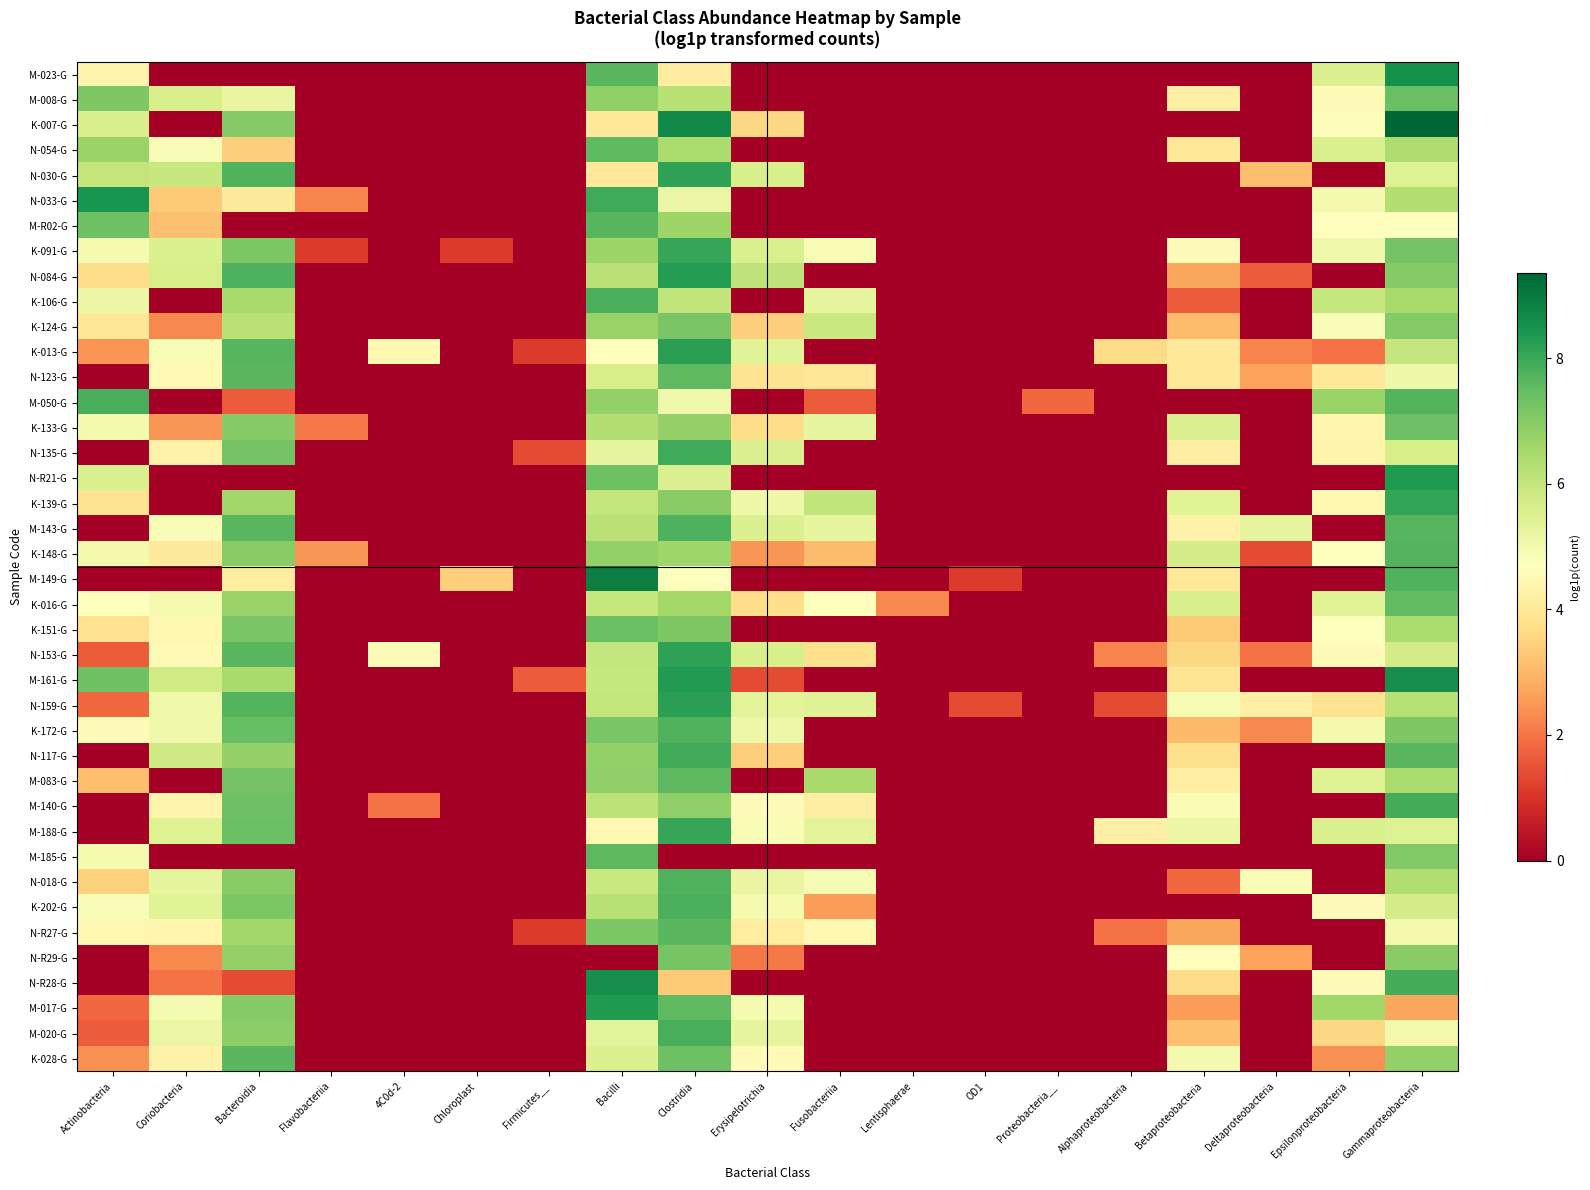

Reading left to right, transcribe all the data shown in this chart.

M-023-G: Actinobacteria=4.4	Coriobacteria=0.0	Bacteroidia=0.0	Flavobacteriia=0.0	4C0d-2=0.0	Chloroplast=0.0	Firmicutes__=0.0	Bacilli=7.6	Clostridia=4.1	Erysipelotrichia=0.0	Fusobacteriia=0.0	Lentisphaerae=0.0	OD1=0.0	Proteobacteria__=0.0	Alphaproteobacteria=0.0	Betaproteobacteria=0.0	Deltaproteobacteria=0.0	Epsilonproteobacteria=5.5	Gammaproteobacteria=8.6
M-008-G: Actinobacteria=7.1	Coriobacteria=5.6	Bacteroidia=5.2	Flavobacteriia=0.0	4C0d-2=0.0	Chloroplast=0.0	Firmicutes__=0.0	Bacilli=6.9	Clostridia=6.2	Erysipelotrichia=0.0	Fusobacteriia=0.0	Lentisphaerae=0.0	OD1=0.0	Proteobacteria__=0.0	Alphaproteobacteria=0.0	Betaproteobacteria=4.2	Deltaproteobacteria=0.0	Epsilonproteobacteria=4.5	Gammaproteobacteria=7.4
K-007-G: Actinobacteria=5.6	Coriobacteria=0.0	Bacteroidia=7.0	Flavobacteriia=0.0	4C0d-2=0.0	Chloroplast=0.0	Firmicutes__=0.0	Bacilli=4.0	Clostridia=8.7	Erysipelotrichia=3.6	Fusobacteriia=0.0	Lentisphaerae=0.0	OD1=0.0	Proteobacteria__=0.0	Alphaproteobacteria=0.0	Betaproteobacteria=0.0	Deltaproteobacteria=0.0	Epsilonproteobacteria=4.8	Gammaproteobacteria=9.4
N-054-G: Actinobacteria=6.7	Coriobacteria=4.8	Bacteroidia=3.4	Flavobacteriia=0.0	4C0d-2=0.0	Chloroplast=0.0	Firmicutes__=0.0	Bacilli=7.5	Clostridia=6.4	Erysipelotrichia=0.0	Fusobacteriia=0.0	Lentisphaerae=0.0	OD1=0.0	Proteobacteria__=0.0	Alphaproteobacteria=0.0	Betaproteobacteria=4.0	Deltaproteobacteria=0.0	Epsilonproteobacteria=5.6	Gammaproteobacteria=6.4
N-030-G: Actinobacteria=6.0	Coriobacteria=6.0	Bacteroidia=7.7	Flavobacteriia=0.0	4C0d-2=0.0	Chloroplast=0.0	Firmicutes__=0.0	Bacilli=4.0	Clostridia=8.1	Erysipelotrichia=5.6	Fusobacteriia=0.0	Lentisphaerae=0.0	OD1=0.0	Proteobacteria__=0.0	Alphaproteobacteria=0.0	Betaproteobacteria=0.0	Deltaproteobacteria=3.1	Epsilonproteobacteria=0.0	Gammaproteobacteria=5.5
N-033-G: Actinobacteria=8.4	Coriobacteria=3.3	Bacteroidia=4.1	Flavobacteriia=2.2	4C0d-2=0.0	Chloroplast=0.0	Firmicutes__=0.0	Bacilli=7.9	Clostridia=5.2	Erysipelotrichia=0.0	Fusobacteriia=0.0	Lentisphaerae=0.0	OD1=0.0	Proteobacteria__=0.0	Alphaproteobacteria=0.0	Betaproteobacteria=0.0	Deltaproteobacteria=0.0	Epsilonproteobacteria=5.0	Gammaproteobacteria=6.3
M-R02-G: Actinobacteria=7.4	Coriobacteria=3.2	Bacteroidia=0.0	Flavobacteriia=0.0	4C0d-2=0.0	Chloroplast=0.0	Firmicutes__=0.0	Bacilli=7.6	Clostridia=6.7	Erysipelotrichia=0.0	Fusobacteriia=0.0	Lentisphaerae=0.0	OD1=0.0	Proteobacteria__=0.0	Alphaproteobacteria=0.0	Betaproteobacteria=0.0	Deltaproteobacteria=0.0	Epsilonproteobacteria=4.6	Gammaproteobacteria=4.7
K-091-G: Actinobacteria=4.9	Coriobacteria=5.6	Bacteroidia=7.1	Flavobacteriia=1.1	4C0d-2=0.0	Chloroplast=1.1	Firmicutes__=0.0	Bacilli=6.7	Clostridia=8.1	Erysipelotrichia=5.6	Fusobacteriia=4.8	Lentisphaerae=0.0	OD1=0.0	Proteobacteria__=0.0	Alphaproteobacteria=0.0	Betaproteobacteria=4.6	Deltaproteobacteria=0.0	Epsilonproteobacteria=5.0	Gammaproteobacteria=7.2
N-084-G: Actinobacteria=3.7	Coriobacteria=5.6	Bacteroidia=7.8	Flavobacteriia=0.0	4C0d-2=0.0	Chloroplast=0.0	Firmicutes__=0.0	Bacilli=6.2	Clostridia=8.3	Erysipelotrichia=6.1	Fusobacteriia=0.0	Lentisphaerae=0.0	OD1=0.0	Proteobacteria__=0.0	Alphaproteobacteria=0.0	Betaproteobacteria=2.7	Deltaproteobacteria=1.6	Epsilonproteobacteria=0.0	Gammaproteobacteria=7.0
K-106-G: Actinobacteria=5.1	Coriobacteria=0.0	Bacteroidia=6.5	Flavobacteriia=0.0	4C0d-2=0.0	Chloroplast=0.0	Firmicutes__=0.0	Bacilli=7.8	Clostridia=6.1	Erysipelotrichia=0.0	Fusobacteriia=5.2	Lentisphaerae=0.0	OD1=0.0	Proteobacteria__=0.0	Alphaproteobacteria=0.0	Betaproteobacteria=1.6	Deltaproteobacteria=0.0	Epsilonproteobacteria=5.9	Gammaproteobacteria=6.5
K-124-G: Actinobacteria=4.0	Coriobacteria=2.3	Bacteroidia=6.2	Flavobacteriia=0.0	4C0d-2=0.0	Chloroplast=0.0	Firmicutes__=0.0	Bacilli=6.8	Clostridia=7.2	Erysipelotrichia=3.4	Fusobacteriia=5.9	Lentisphaerae=0.0	OD1=0.0	Proteobacteria__=0.0	Alphaproteobacteria=0.0	Betaproteobacteria=3.1	Deltaproteobacteria=0.0	Epsilonproteobacteria=4.8	Gammaproteobacteria=7.0
K-013-G: Actinobacteria=2.5	Coriobacteria=4.8	Bacteroidia=7.6	Flavobacteriia=0.0	4C0d-2=4.5	Chloroplast=0.0	Firmicutes__=1.1	Bacilli=4.7	Clostridia=8.2	Erysipelotrichia=5.4	Fusobacteriia=0.0	Lentisphaerae=0.0	OD1=0.0	Proteobacteria__=0.0	Alphaproteobacteria=3.7	Betaproteobacteria=4.0	Deltaproteobacteria=2.2	Epsilonproteobacteria=1.9	Gammaproteobacteria=6.0
N-123-G: Actinobacteria=0.0	Coriobacteria=4.5	Bacteroidia=7.6	Flavobacteriia=0.0	4C0d-2=0.0	Chloroplast=0.0	Firmicutes__=0.0	Bacilli=5.7	Clostridia=7.6	Erysipelotrichia=3.9	Fusobacteriia=4.0	Lentisphaerae=0.0	OD1=0.0	Proteobacteria__=0.0	Alphaproteobacteria=0.0	Betaproteobacteria=4.0	Deltaproteobacteria=2.6	Epsilonproteobacteria=4.0	Gammaproteobacteria=5.1
M-050-G: Actinobacteria=7.9	Coriobacteria=0.0	Bacteroidia=1.6	Flavobacteriia=0.0	4C0d-2=0.0	Chloroplast=0.0	Firmicutes__=0.0	Bacilli=6.8	Clostridia=5.0	Erysipelotrichia=0.0	Fusobacteriia=1.6	Lentisphaerae=0.0	OD1=0.0	Proteobacteria__=1.8	Alphaproteobacteria=0.0	Betaproteobacteria=0.0	Deltaproteobacteria=0.0	Epsilonproteobacteria=6.7	Gammaproteobacteria=7.7
K-133-G: Actinobacteria=5.0	Coriobacteria=2.5	Bacteroidia=7.0	Flavobacteriia=2.1	4C0d-2=0.0	Chloroplast=0.0	Firmicutes__=0.0	Bacilli=6.3	Clostridia=6.8	Erysipelotrichia=3.7	Fusobacteriia=5.3	Lentisphaerae=0.0	OD1=0.0	Proteobacteria__=0.0	Alphaproteobacteria=0.0	Betaproteobacteria=5.5	Deltaproteobacteria=0.0	Epsilonproteobacteria=4.4	Gammaproteobacteria=7.3
N-135-G: Actinobacteria=0.0	Coriobacteria=4.3	Bacteroidia=7.3	Flavobacteriia=0.0	4C0d-2=0.0	Chloroplast=0.0	Firmicutes__=1.4	Bacilli=5.3	Clostridia=7.9	Erysipelotrichia=5.5	Fusobacteriia=0.0	Lentisphaerae=0.0	OD1=0.0	Proteobacteria__=0.0	Alphaproteobacteria=0.0	Betaproteobacteria=4.2	Deltaproteobacteria=0.0	Epsilonproteobacteria=4.3	Gammaproteobacteria=5.6
N-R21-G: Actinobacteria=5.6	Coriobacteria=0.0	Bacteroidia=0.0	Flavobacteriia=0.0	4C0d-2=0.0	Chloroplast=0.0	Firmicutes__=0.0	Bacilli=7.4	Clostridia=5.5	Erysipelotrichia=0.0	Fusobacteriia=0.0	Lentisphaerae=0.0	OD1=0.0	Proteobacteria__=0.0	Alphaproteobacteria=0.0	Betaproteobacteria=0.0	Deltaproteobacteria=0.0	Epsilonproteobacteria=0.0	Gammaproteobacteria=8.4
K-139-G: Actinobacteria=3.9	Coriobacteria=0.0	Bacteroidia=6.6	Flavobacteriia=0.0	4C0d-2=0.0	Chloroplast=0.0	Firmicutes__=0.0	Bacilli=6.0	Clostridia=7.0	Erysipelotrichia=5.1	Fusobacteriia=6.1	Lentisphaerae=0.0	OD1=0.0	Proteobacteria__=0.0	Alphaproteobacteria=0.0	Betaproteobacteria=5.4	Deltaproteobacteria=0.0	Epsilonproteobacteria=4.5	Gammaproteobacteria=8.1
M-143-G: Actinobacteria=0.0	Coriobacteria=4.8	Bacteroidia=7.6	Flavobacteriia=0.0	4C0d-2=0.0	Chloroplast=0.0	Firmicutes__=0.0	Bacilli=6.2	Clostridia=7.8	Erysipelotrichia=5.5	Fusobacteriia=5.2	Lentisphaerae=0.0	OD1=0.0	Proteobacteria__=0.0	Alphaproteobacteria=0.0	Betaproteobacteria=4.3	Deltaproteobacteria=5.3	Epsilonproteobacteria=0.0	Gammaproteobacteria=7.7
K-148-G: Actinobacteria=5.0	Coriobacteria=4.1	Bacteroidia=7.0	Flavobacteriia=2.5	4C0d-2=0.0	Chloroplast=0.0	Firmicutes__=0.0	Bacilli=6.8	Clostridia=6.6	Erysipelotrichia=2.5	Fusobacteriia=3.1	Lentisphaerae=0.0	OD1=0.0	Proteobacteria__=0.0	Alphaproteobacteria=0.0	Betaproteobacteria=5.7	Deltaproteobacteria=1.4	Epsilonproteobacteria=4.7	Gammaproteobacteria=7.7
M-149-G: Actinobacteria=0.0	Coriobacteria=0.0	Bacteroidia=4.1	Flavobacteriia=0.0	4C0d-2=0.0	Chloroplast=3.4	Firmicutes__=0.0	Bacilli=8.9	Clostridia=4.7	Erysipelotrichia=0.0	Fusobacteriia=0.0	Lentisphaerae=0.0	OD1=1.1	Proteobacteria__=0.0	Alphaproteobacteria=0.0	Betaproteobacteria=4.0	Deltaproteobacteria=0.0	Epsilonproteobacteria=0.0	Gammaproteobacteria=7.7
K-016-G: Actinobacteria=4.7	Coriobacteria=4.9	Bacteroidia=6.8	Flavobacteriia=0.0	4C0d-2=0.0	Chloroplast=0.0	Firmicutes__=0.0	Bacilli=5.9	Clostridia=6.6	Erysipelotrichia=3.7	Fusobacteriia=4.7	Lentisphaerae=2.3	OD1=0.0	Proteobacteria__=0.0	Alphaproteobacteria=0.0	Betaproteobacteria=5.6	Deltaproteobacteria=0.0	Epsilonproteobacteria=5.4	Gammaproteobacteria=7.5
K-151-G: Actinobacteria=3.8	Coriobacteria=4.5	Bacteroidia=7.2	Flavobacteriia=0.0	4C0d-2=0.0	Chloroplast=0.0	Firmicutes__=0.0	Bacilli=7.4	Clostridia=7.1	Erysipelotrichia=0.0	Fusobacteriia=0.0	Lentisphaerae=0.0	OD1=0.0	Proteobacteria__=0.0	Alphaproteobacteria=0.0	Betaproteobacteria=3.3	Deltaproteobacteria=0.0	Epsilonproteobacteria=4.7	Gammaproteobacteria=6.4
N-153-G: Actinobacteria=1.6	Coriobacteria=4.5	Bacteroidia=7.6	Flavobacteriia=0.0	4C0d-2=4.6	Chloroplast=0.0	Firmicutes__=0.0	Bacilli=6.0	Clostridia=8.2	Erysipelotrichia=5.6	Fusobacteriia=3.8	Lentisphaerae=0.0	OD1=0.0	Proteobacteria__=0.0	Alphaproteobacteria=2.2	Betaproteobacteria=3.6	Deltaproteobacteria=1.9	Epsilonproteobacteria=4.6	Gammaproteobacteria=5.7
M-161-G: Actinobacteria=7.3	Coriobacteria=5.8	Bacteroidia=6.4	Flavobacteriia=0.0	4C0d-2=0.0	Chloroplast=0.0	Firmicutes__=1.6	Bacilli=5.9	Clostridia=8.3	Erysipelotrichia=1.4	Fusobacteriia=0.0	Lentisphaerae=0.0	OD1=0.0	Proteobacteria__=0.0	Alphaproteobacteria=0.0	Betaproteobacteria=3.9	Deltaproteobacteria=0.0	Epsilonproteobacteria=0.0	Gammaproteobacteria=8.6
N-159-G: Actinobacteria=1.8	Coriobacteria=5.0	Bacteroidia=7.7	Flavobacteriia=0.0	4C0d-2=0.0	Chloroplast=0.0	Firmicutes__=0.0	Bacilli=6.0	Clostridia=8.2	Erysipelotrichia=5.3	Fusobacteriia=5.4	Lentisphaerae=0.0	OD1=1.4	Proteobacteria__=0.0	Alphaproteobacteria=1.4	Betaproteobacteria=4.9	Deltaproteobacteria=4.2	Epsilonproteobacteria=3.9	Gammaproteobacteria=6.2
K-172-G: Actinobacteria=4.5	Coriobacteria=5.0	Bacteroidia=7.4	Flavobacteriia=0.0	4C0d-2=0.0	Chloroplast=0.0	Firmicutes__=0.0	Bacilli=7.2	Clostridia=7.7	Erysipelotrichia=5.1	Fusobacteriia=0.0	Lentisphaerae=0.0	OD1=0.0	Proteobacteria__=0.0	Alphaproteobacteria=0.0	Betaproteobacteria=3.0	Deltaproteobacteria=2.3	Epsilonproteobacteria=4.9	Gammaproteobacteria=7.1
N-117-G: Actinobacteria=0.0	Coriobacteria=5.8	Bacteroidia=6.8	Flavobacteriia=0.0	4C0d-2=0.0	Chloroplast=0.0	Firmicutes__=0.0	Bacilli=6.8	Clostridia=7.9	Erysipelotrichia=3.4	Fusobacteriia=0.0	Lentisphaerae=0.0	OD1=0.0	Proteobacteria__=0.0	Alphaproteobacteria=0.0	Betaproteobacteria=3.8	Deltaproteobacteria=0.0	Epsilonproteobacteria=0.0	Gammaproteobacteria=7.6
M-083-G: Actinobacteria=3.1	Coriobacteria=0.0	Bacteroidia=7.2	Flavobacteriia=0.0	4C0d-2=0.0	Chloroplast=0.0	Firmicutes__=0.0	Bacilli=6.8	Clostridia=7.6	Erysipelotrichia=0.0	Fusobacteriia=6.5	Lentisphaerae=0.0	OD1=0.0	Proteobacteria__=0.0	Alphaproteobacteria=0.0	Betaproteobacteria=4.2	Deltaproteobacteria=0.0	Epsilonproteobacteria=5.5	Gammaproteobacteria=6.4
M-140-G: Actinobacteria=0.0	Coriobacteria=4.4	Bacteroidia=7.4	Flavobacteriia=0.0	4C0d-2=1.9	Chloroplast=0.0	Firmicutes__=0.0	Bacilli=6.1	Clostridia=6.8	Erysipelotrichia=4.6	Fusobacteriia=4.2	Lentisphaerae=0.0	OD1=0.0	Proteobacteria__=0.0	Alphaproteobacteria=0.0	Betaproteobacteria=4.9	Deltaproteobacteria=0.0	Epsilonproteobacteria=0.0	Gammaproteobacteria=7.9
M-188-G: Actinobacteria=0.0	Coriobacteria=5.5	Bacteroidia=7.4	Flavobacteriia=0.0	4C0d-2=0.0	Chloroplast=0.0	Firmicutes__=0.0	Bacilli=4.4	Clostridia=8.1	Erysipelotrichia=4.9	Fusobacteriia=5.3	Lentisphaerae=0.0	OD1=0.0	Proteobacteria__=0.0	Alphaproteobacteria=4.3	Betaproteobacteria=5.1	Deltaproteobacteria=0.0	Epsilonproteobacteria=5.6	Gammaproteobacteria=5.5
M-185-G: Actinobacteria=4.9	Coriobacteria=0.0	Bacteroidia=0.0	Flavobacteriia=0.0	4C0d-2=0.0	Chloroplast=0.0	Firmicutes__=0.0	Bacilli=7.6	Clostridia=0.0	Erysipelotrichia=0.0	Fusobacteriia=0.0	Lentisphaerae=0.0	OD1=0.0	Proteobacteria__=0.0	Alphaproteobacteria=0.0	Betaproteobacteria=0.0	Deltaproteobacteria=0.0	Epsilonproteobacteria=0.0	Gammaproteobacteria=7.1
N-018-G: Actinobacteria=3.5	Coriobacteria=5.3	Bacteroidia=7.0	Flavobacteriia=0.0	4C0d-2=0.0	Chloroplast=0.0	Firmicutes__=0.0	Bacilli=5.9	Clostridia=7.7	Erysipelotrichia=5.2	Fusobacteriia=4.9	Lentisphaerae=0.0	OD1=0.0	Proteobacteria__=0.0	Alphaproteobacteria=0.0	Betaproteobacteria=1.8	Deltaproteobacteria=4.8	Epsilonproteobacteria=0.0	Gammaproteobacteria=6.3
K-202-G: Actinobacteria=4.8	Coriobacteria=5.4	Bacteroidia=7.1	Flavobacteriia=0.0	4C0d-2=0.0	Chloroplast=0.0	Firmicutes__=0.0	Bacilli=6.2	Clostridia=7.8	Erysipelotrichia=4.9	Fusobacteriia=2.6	Lentisphaerae=0.0	OD1=0.0	Proteobacteria__=0.0	Alphaproteobacteria=0.0	Betaproteobacteria=0.0	Deltaproteobacteria=0.0	Epsilonproteobacteria=4.6	Gammaproteobacteria=5.7
N-R27-G: Actinobacteria=4.4	Coriobacteria=4.4	Bacteroidia=6.6	Flavobacteriia=0.0	4C0d-2=0.0	Chloroplast=0.0	Firmicutes__=1.1	Bacilli=7.1	Clostridia=7.6	Erysipelotrichia=4.1	Fusobacteriia=4.5	Lentisphaerae=0.0	OD1=0.0	Proteobacteria__=0.0	Alphaproteobacteria=1.9	Betaproteobacteria=2.7	Deltaproteobacteria=0.0	Epsilonproteobacteria=0.0	Gammaproteobacteria=5.0
N-R29-G: Actinobacteria=0.0	Coriobacteria=2.3	Bacteroidia=6.8	Flavobacteriia=0.0	4C0d-2=0.0	Chloroplast=0.0	Firmicutes__=0.0	Bacilli=0.0	Clostridia=7.2	Erysipelotrichia=2.1	Fusobacteriia=0.0	Lentisphaerae=0.0	OD1=0.0	Proteobacteria__=0.0	Alphaproteobacteria=0.0	Betaproteobacteria=4.6	Deltaproteobacteria=2.6	Epsilonproteobacteria=0.0	Gammaproteobacteria=7.0
N-R28-G: Actinobacteria=0.0	Coriobacteria=1.9	Bacteroidia=1.4	Flavobacteriia=0.0	4C0d-2=0.0	Chloroplast=0.0	Firmicutes__=0.0	Bacilli=8.6	Clostridia=3.3	Erysipelotrichia=0.0	Fusobacteriia=0.0	Lentisphaerae=0.0	OD1=0.0	Proteobacteria__=0.0	Alphaproteobacteria=0.0	Betaproteobacteria=3.7	Deltaproteobacteria=0.0	Epsilonproteobacteria=4.6	Gammaproteobacteria=7.9
M-017-G: Actinobacteria=1.8	Coriobacteria=4.9	Bacteroidia=7.0	Flavobacteriia=0.0	4C0d-2=0.0	Chloroplast=0.0	Firmicutes__=0.0	Bacilli=8.4	Clostridia=7.5	Erysipelotrichia=4.9	Fusobacteriia=0.0	Lentisphaerae=0.0	OD1=0.0	Proteobacteria__=0.0	Alphaproteobacteria=0.0	Betaproteobacteria=2.6	Deltaproteobacteria=0.0	Epsilonproteobacteria=6.6	Gammaproteobacteria=2.7
M-020-G: Actinobacteria=1.6	Coriobacteria=5.2	Bacteroidia=6.9	Flavobacteriia=0.0	4C0d-2=0.0	Chloroplast=0.0	Firmicutes__=0.0	Bacilli=5.4	Clostridia=7.8	Erysipelotrichia=5.3	Fusobacteriia=0.0	Lentisphaerae=0.0	OD1=0.0	Proteobacteria__=0.0	Alphaproteobacteria=0.0	Betaproteobacteria=3.2	Deltaproteobacteria=0.0	Epsilonproteobacteria=3.6	Gammaproteobacteria=5.0
K-028-G: Actinobacteria=2.4	Coriobacteria=4.3	Bacteroidia=7.6	Flavobacteriia=0.0	4C0d-2=0.0	Chloroplast=0.0	Firmicutes__=0.0	Bacilli=5.5	Clostridia=7.4	Erysipelotrichia=4.6	Fusobacteriia=0.0	Lentisphaerae=0.0	OD1=0.0	Proteobacteria__=0.0	Alphaproteobacteria=0.0	Betaproteobacteria=4.9	Deltaproteobacteria=0.0	Epsilonproteobacteria=2.4	Gammaproteobacteria=6.8